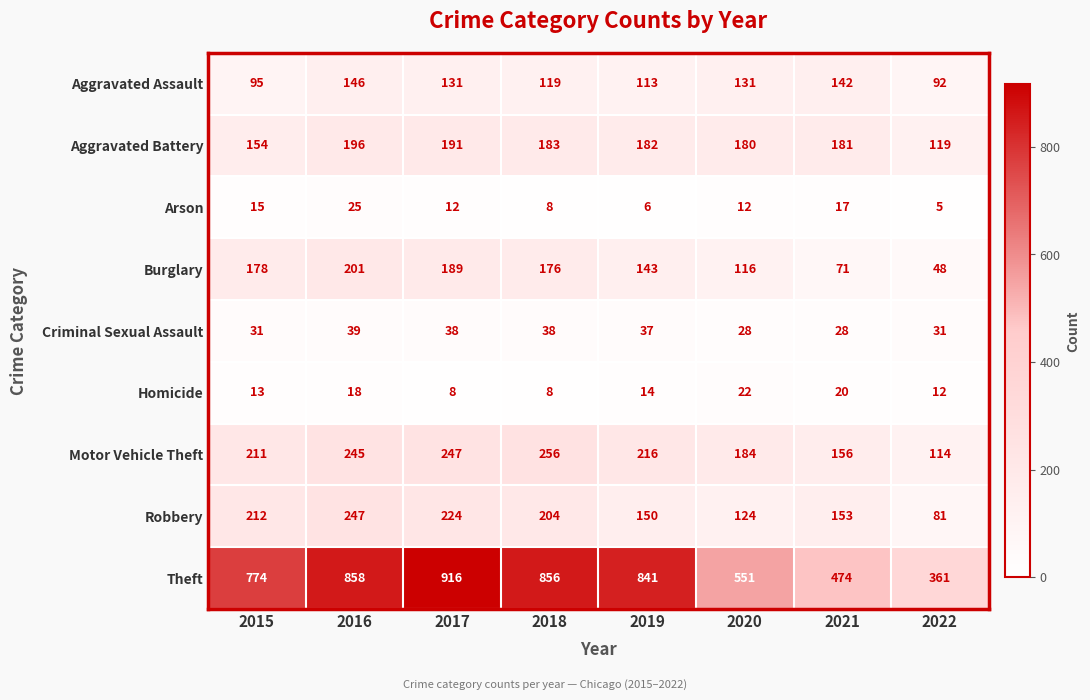

At which category is the sum across all series the highest?

2016